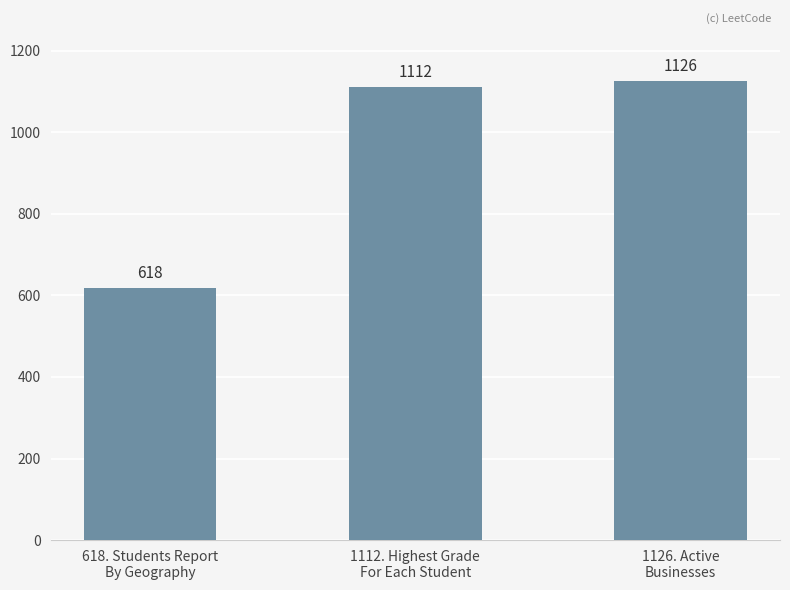

Between 618. Students Report
By Geography and 1126. Active
Businesses, which is larger?

1126. Active
Businesses